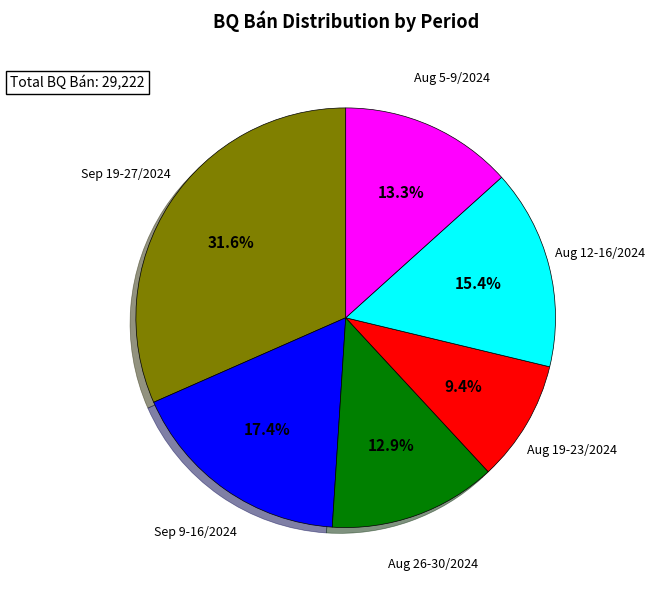

What is the smallest slice in the pie chart?

Aug 19-23/2024